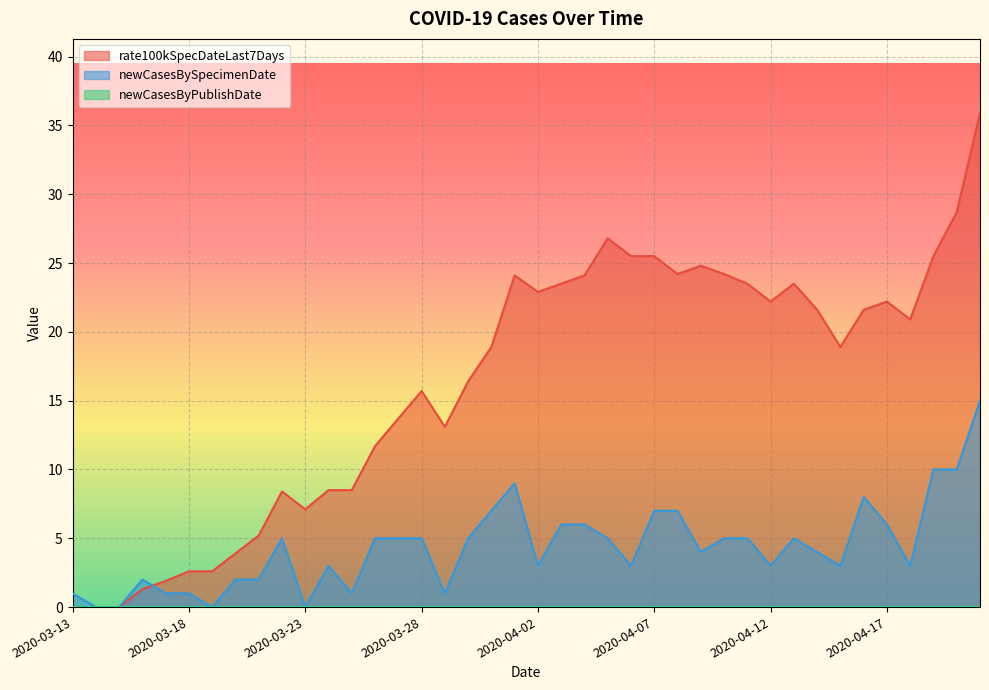

How many data points in rate100kSpecDateLast7Days are above 20?

20